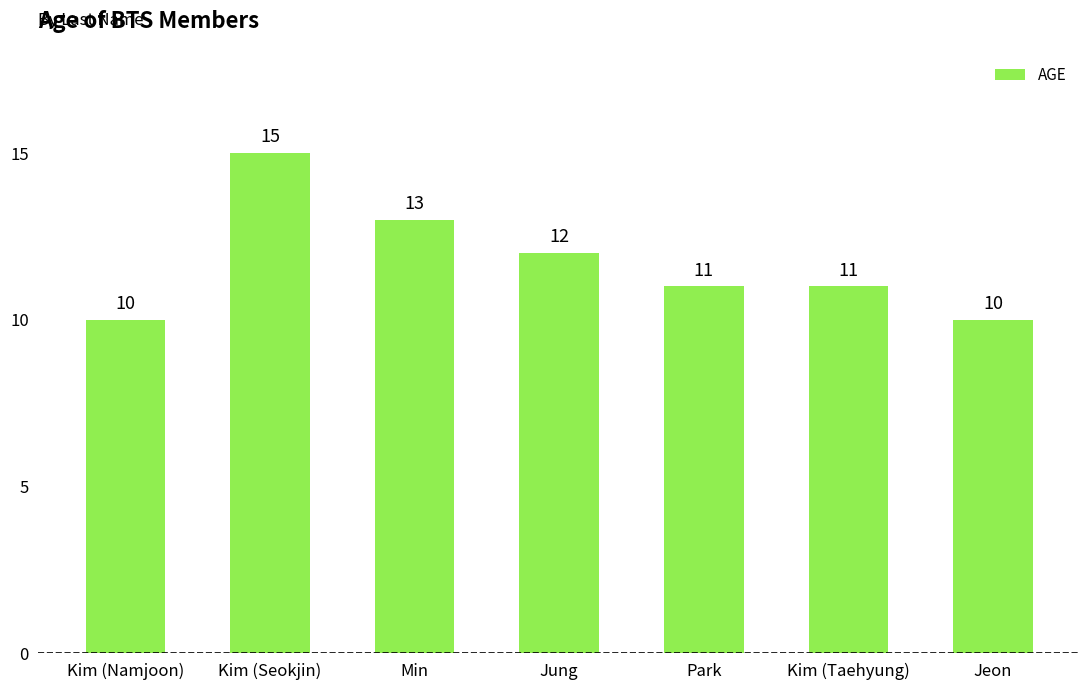

Reading left to right, what are all the values shown in this chart?

10	15	13	12	11	11	10